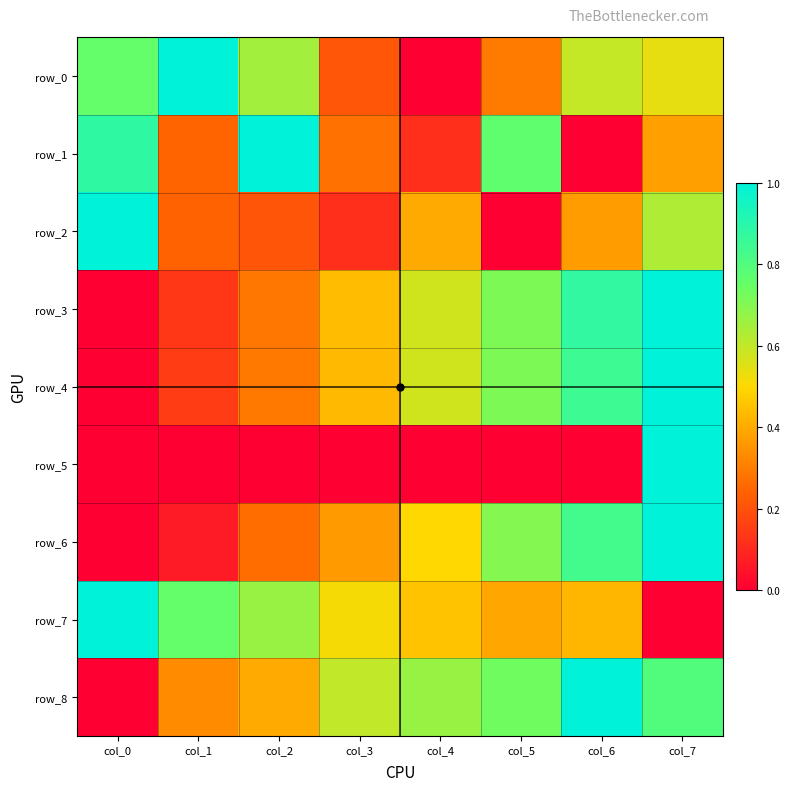

True or false: row_6 has a value of 0.8 at col_6.

True